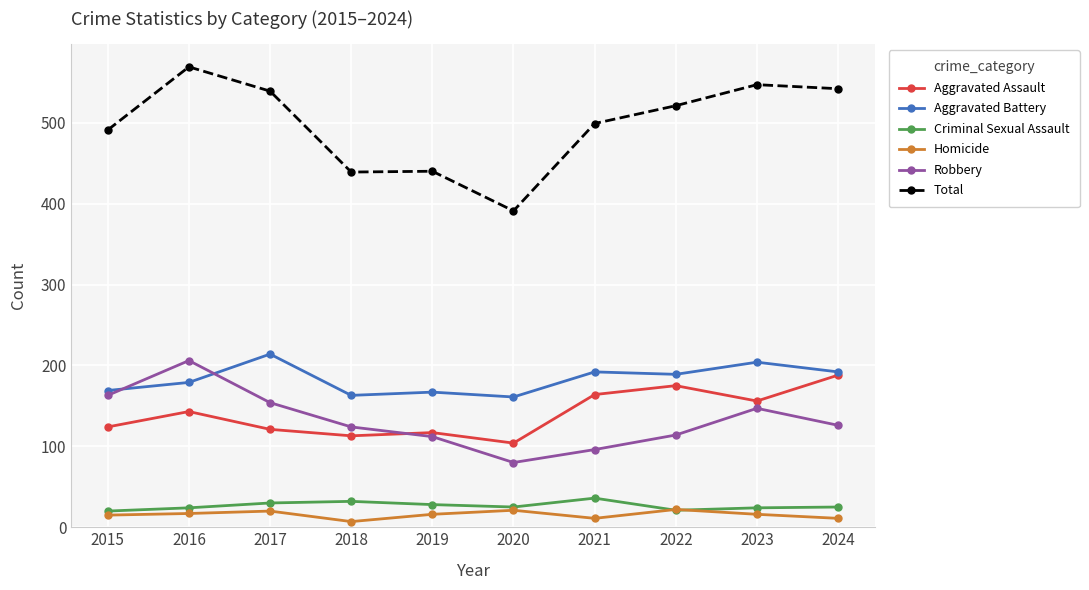

Which category has the highest value in the Total series?

2016